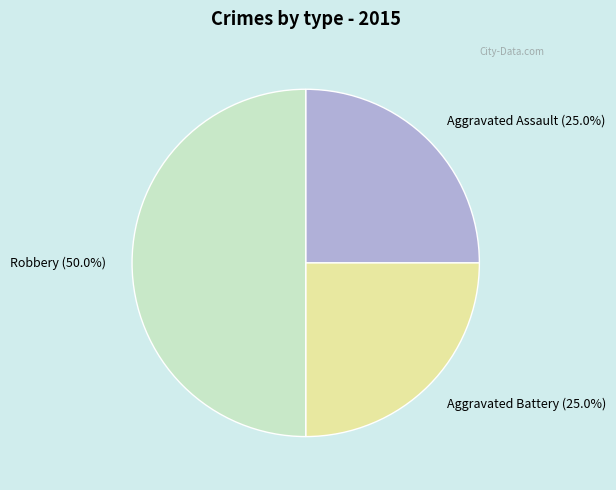

To the nearest percent, what percentage of the pie is Aggravated Battery?

25%